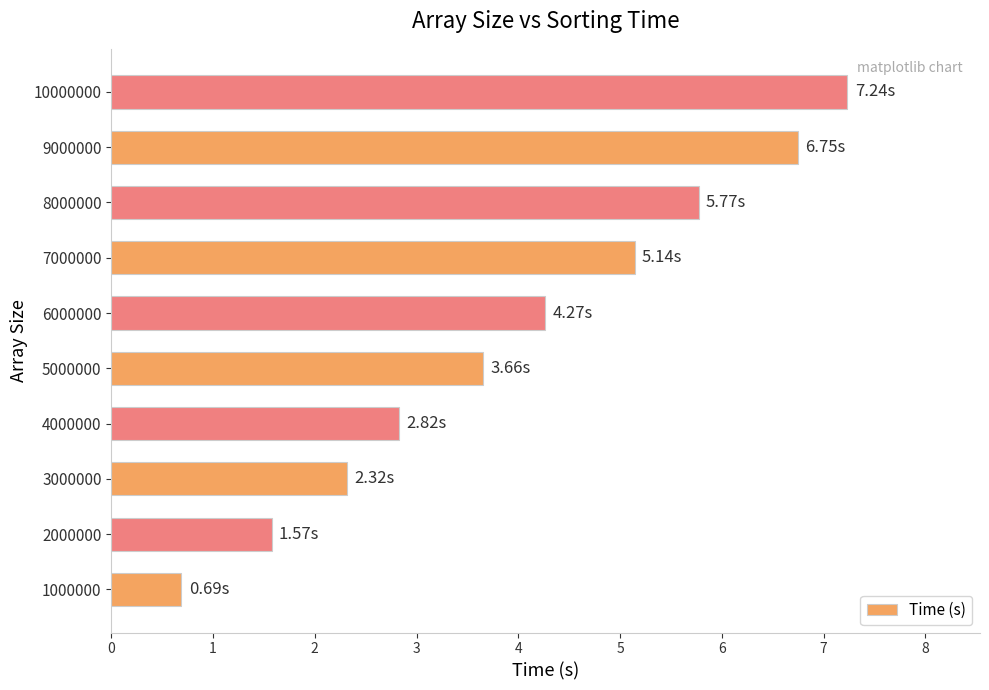

Are the bars horizontal?

Yes